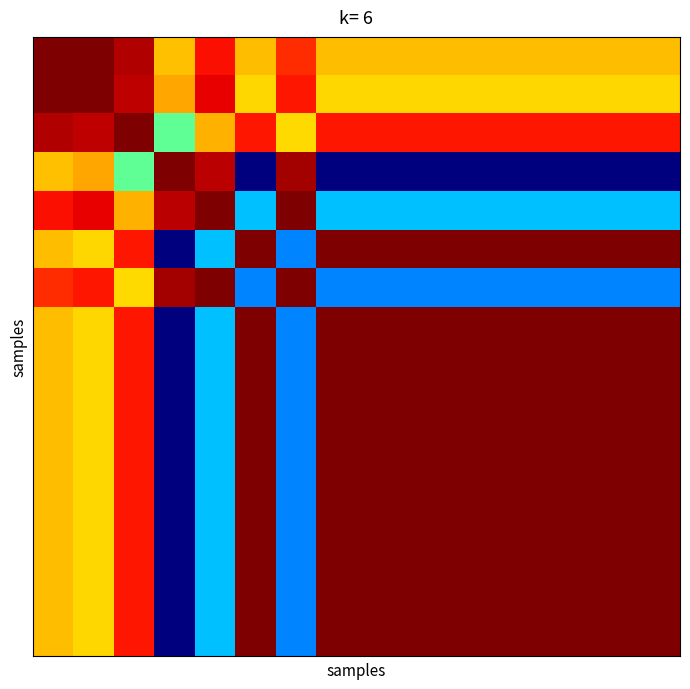

At how many categories does at least one series exceed 0?

16